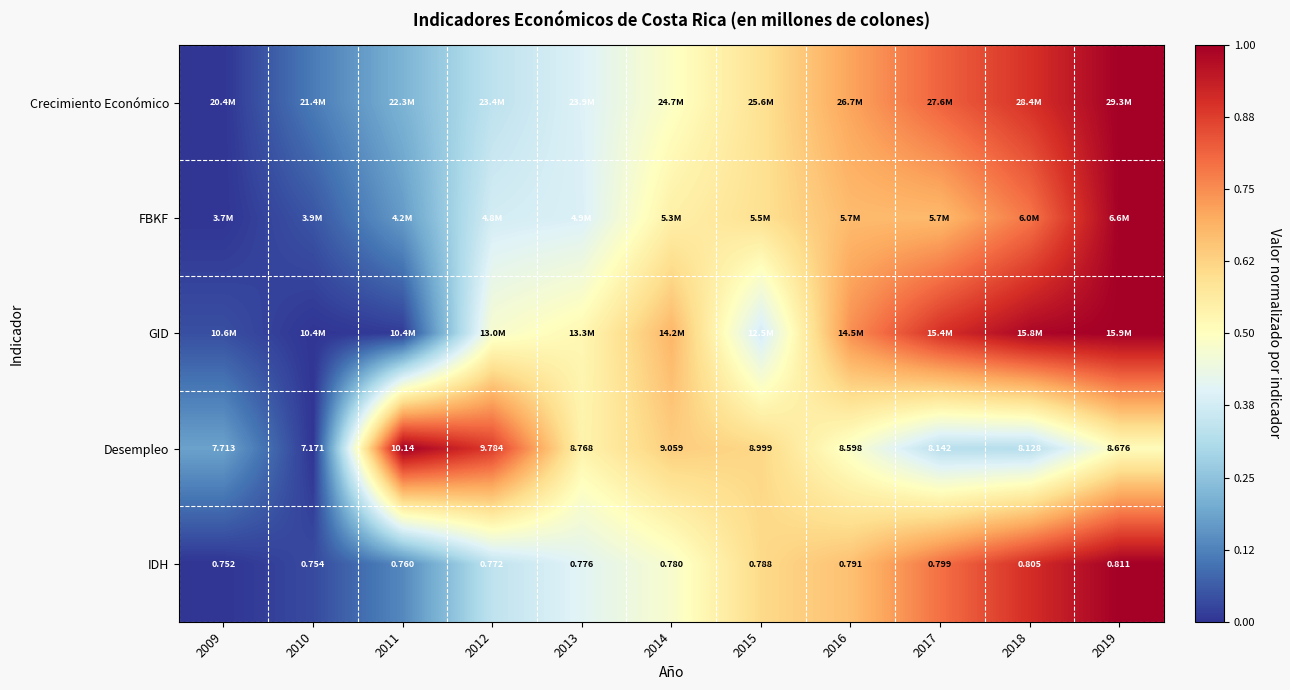

List the labels in order of Crecimiento Económico value, largest first.

2019, 2018, 2017, 2016, 2015, 2014, 2013, 2012, 2011, 2010, 2009